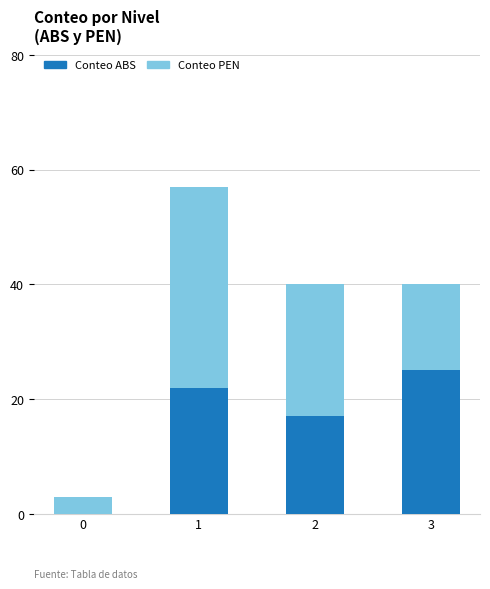

The Conteo ABS series shows 0 at 0. True or false?

True